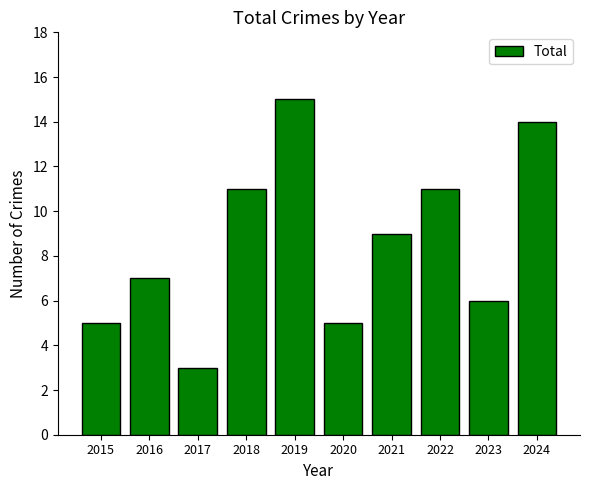

What is the sum of all values?

86